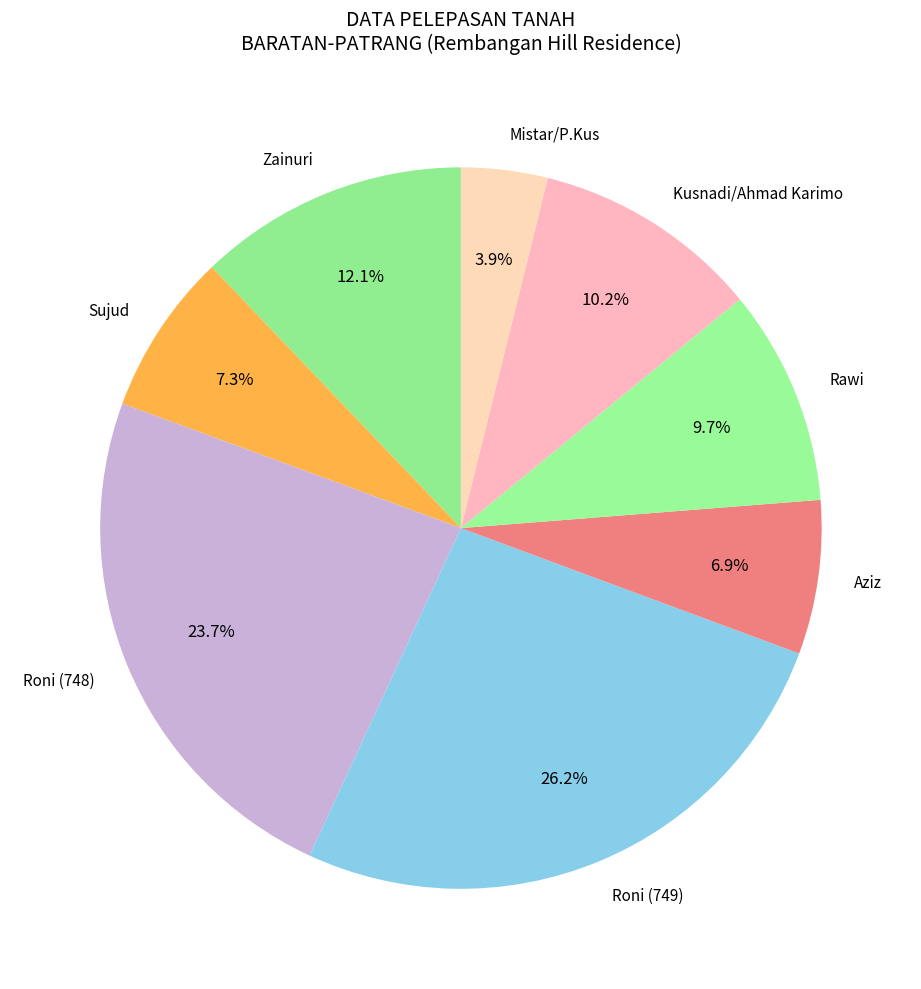

Count the number of slices in the pie.

8